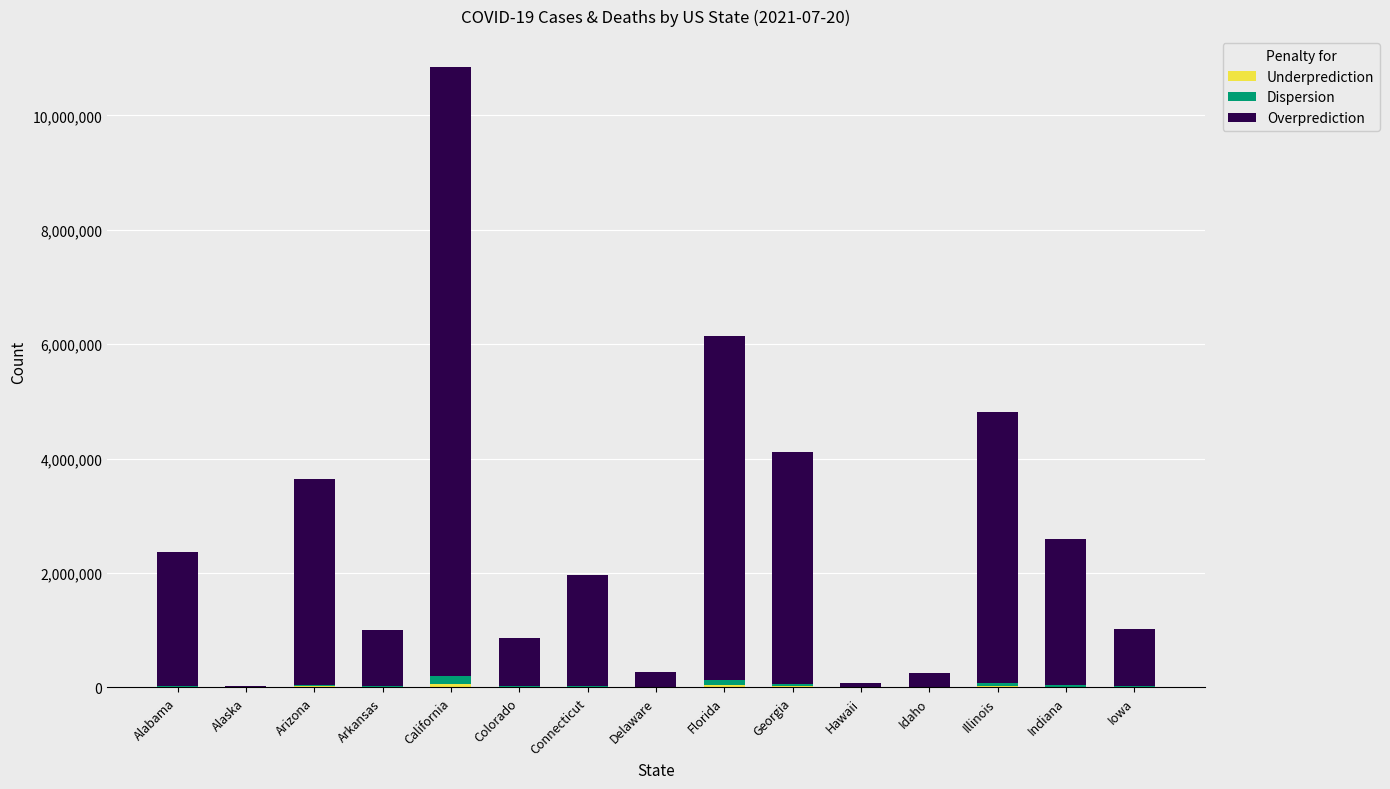

Are the bars grouped side by side (vs. stacked)?

No